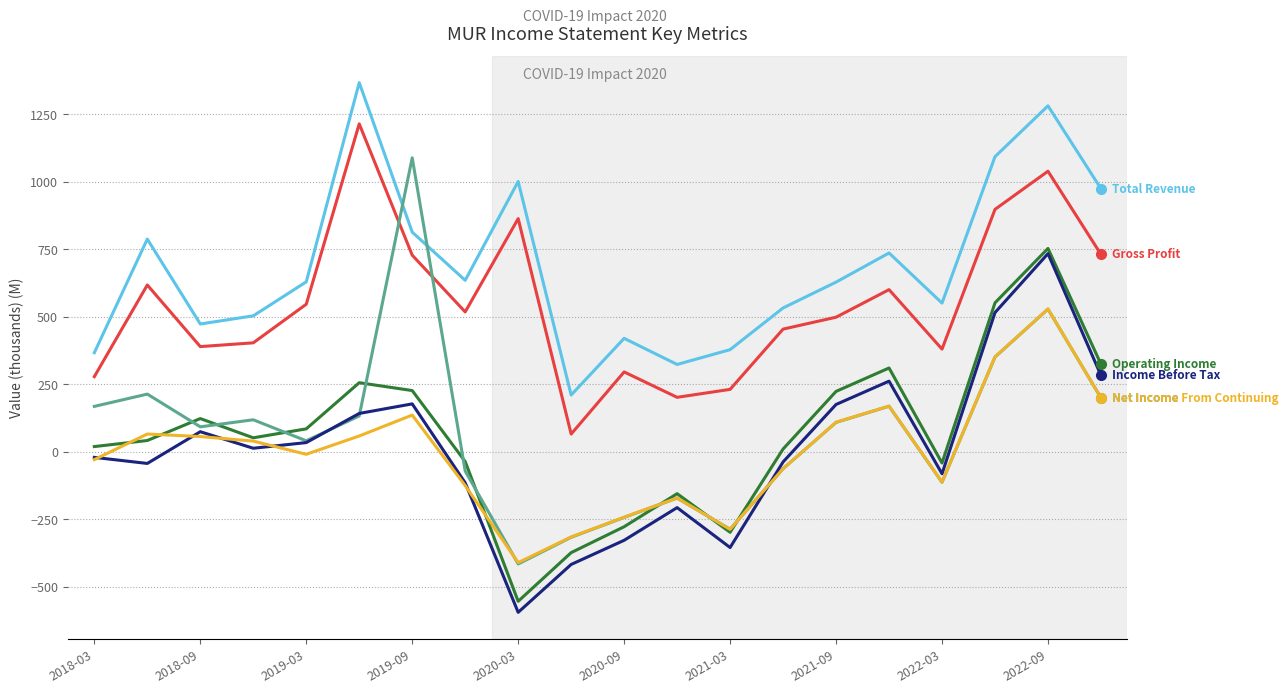

What is the smallest value displayed?

-595.4